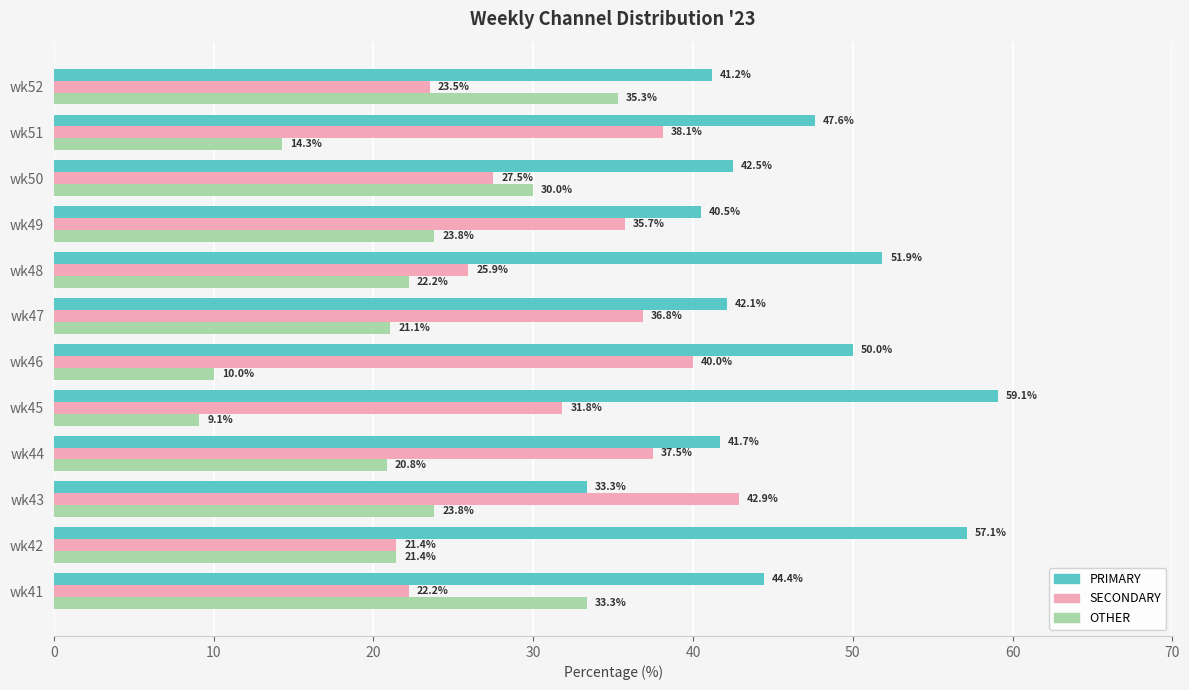

Which series has the widest spread of values?

OTHER